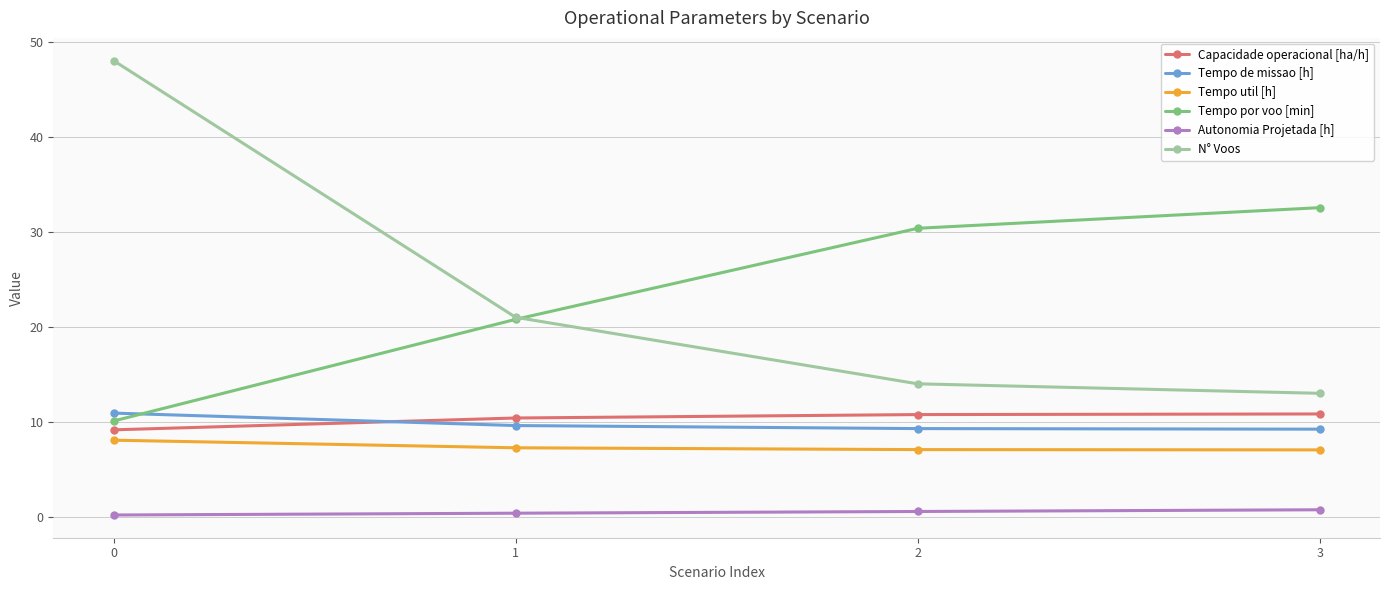

Count the Tempo de missao [h] values in the range 9 to 10.

3